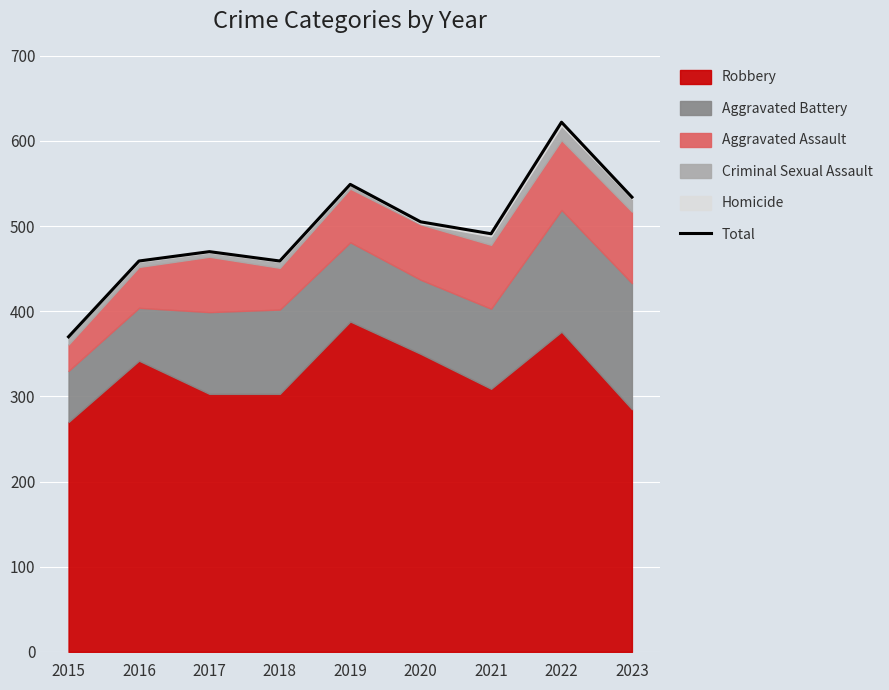

What is the smallest value displayed?

370